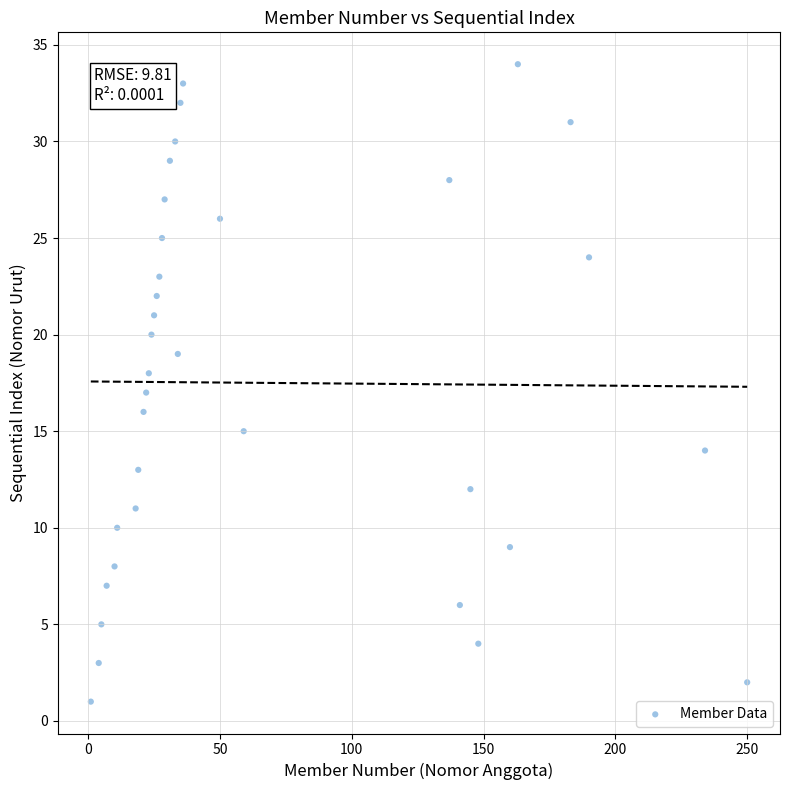

What is the range of Y values (max minus min)?

33